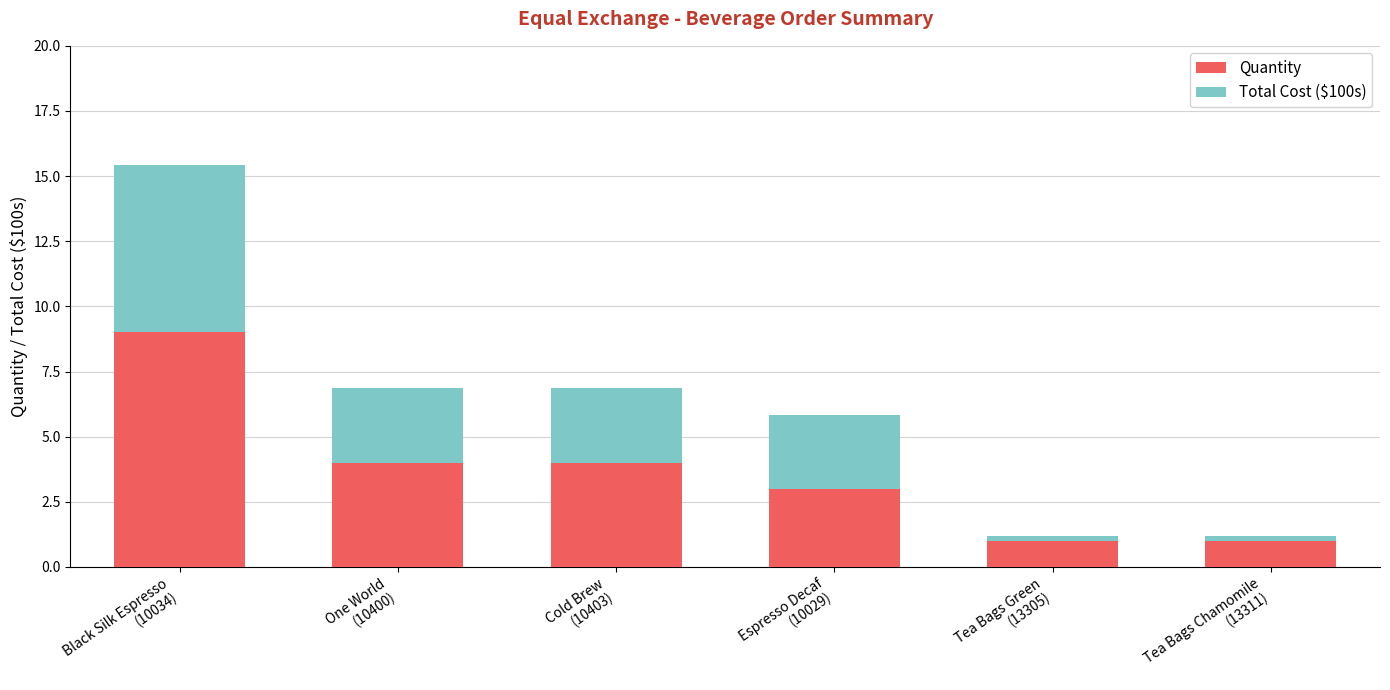

What is the maximum value for Quantity?

9.0